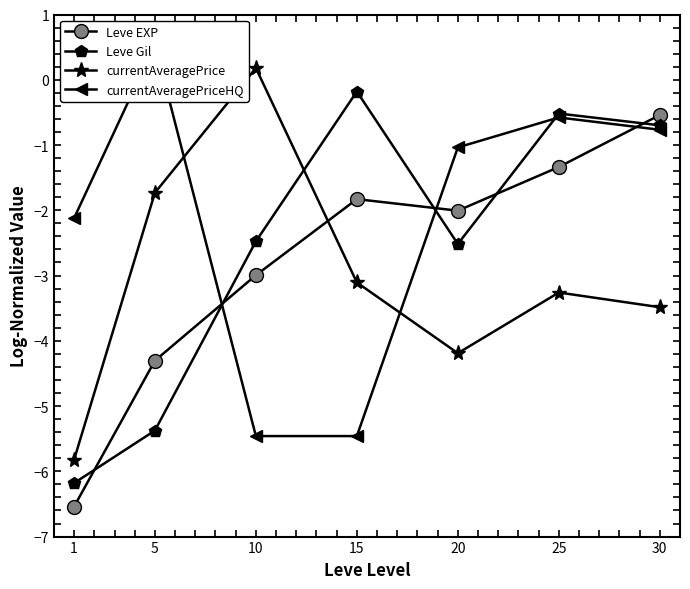

What is the value of the Leve Gil point at the 7th from the left?

-0.7